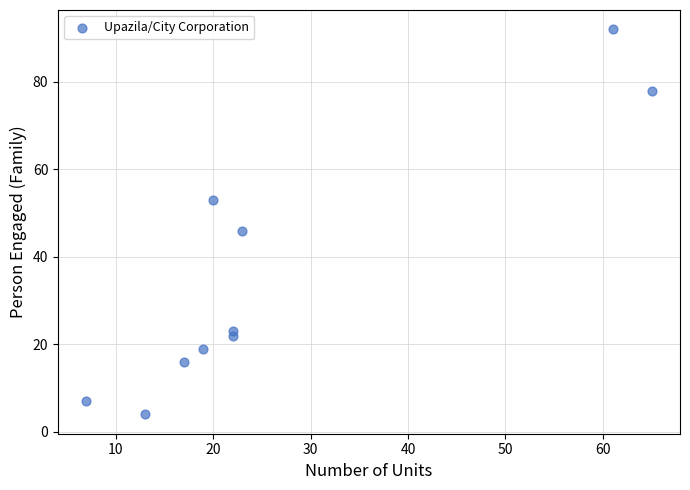

What is the average X value?

27